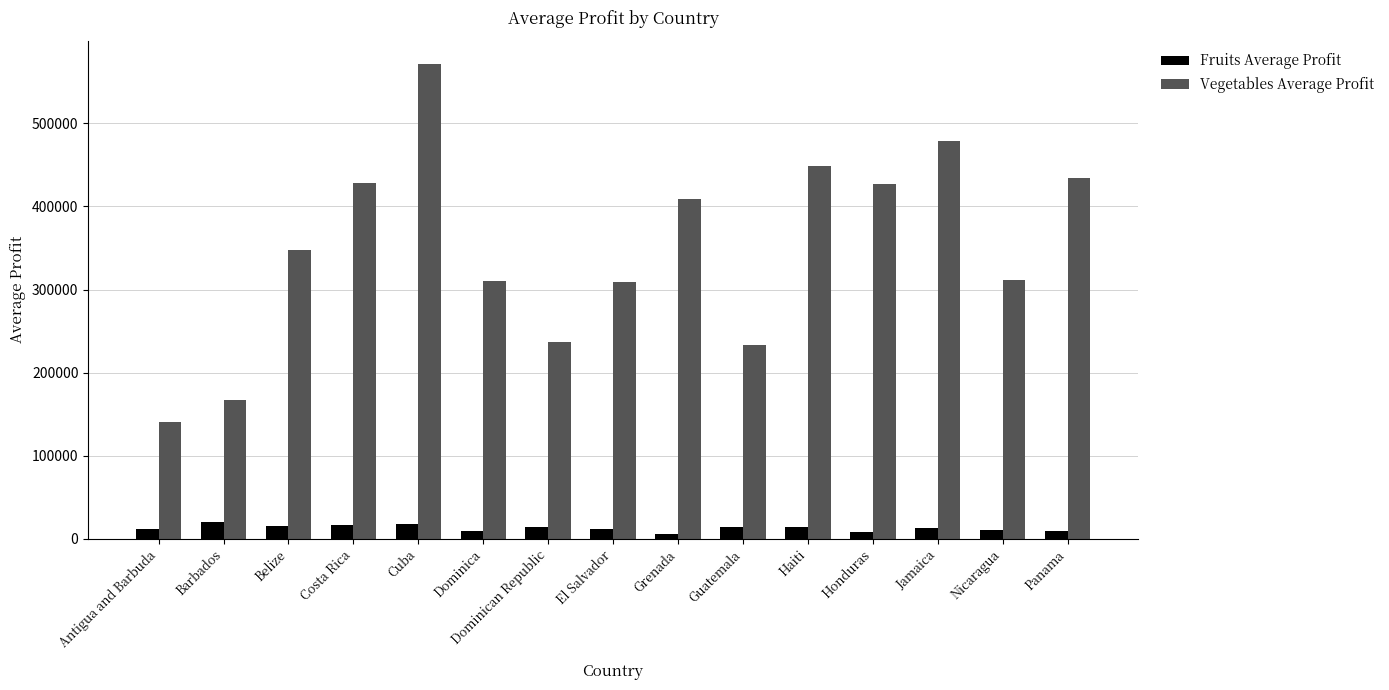

List the series in order of their peak value, highest first.

Vegetables Average Profit, Fruits Average Profit